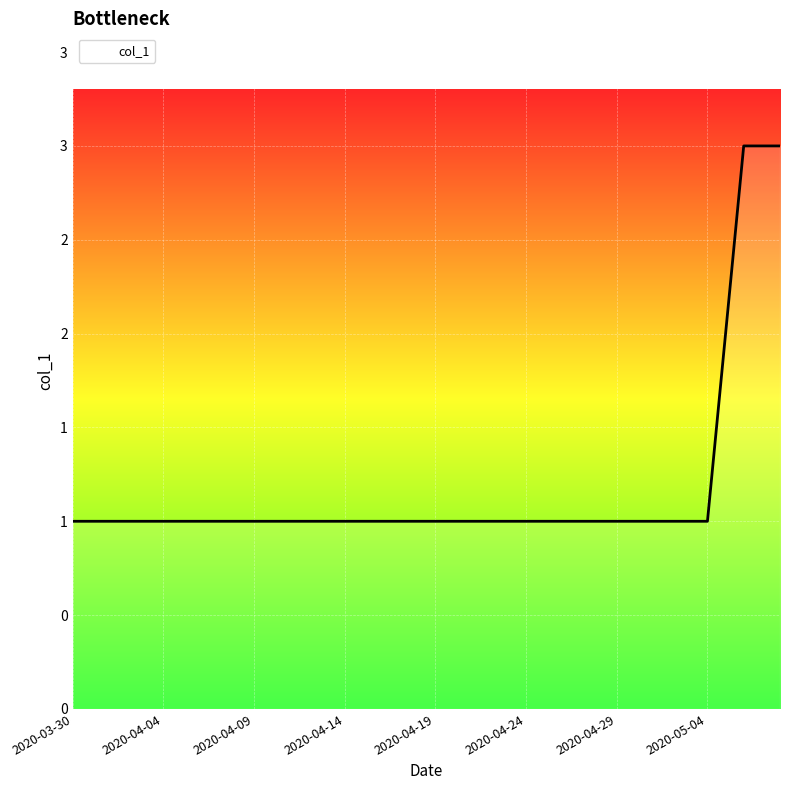

Is this an area chart (filled region under the line)?

Yes